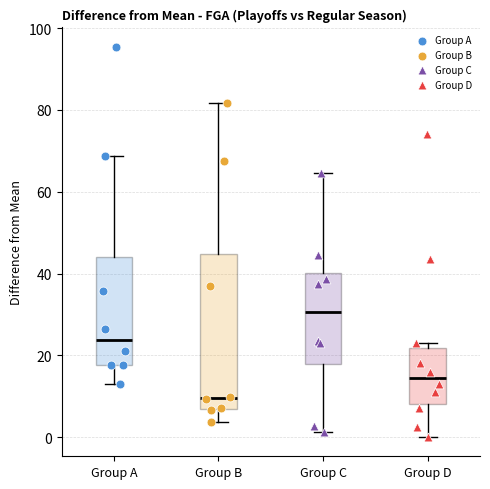

Reading left to right, read every box against the y-axis: the position of its median line, the range the box covers, and the ends of its whiskers. The values are not printed on the chart, so give them approximately, as read against the axis.

Group A: median 24, box 18 to 44, whiskers 12 to 68
Group B: median 10, box 6 to 44, whiskers 4 to 82
Group C: median 30, box 18 to 40, whiskers 2 to 64
Group D: median 14, box 8 to 22, whiskers 0 to 24